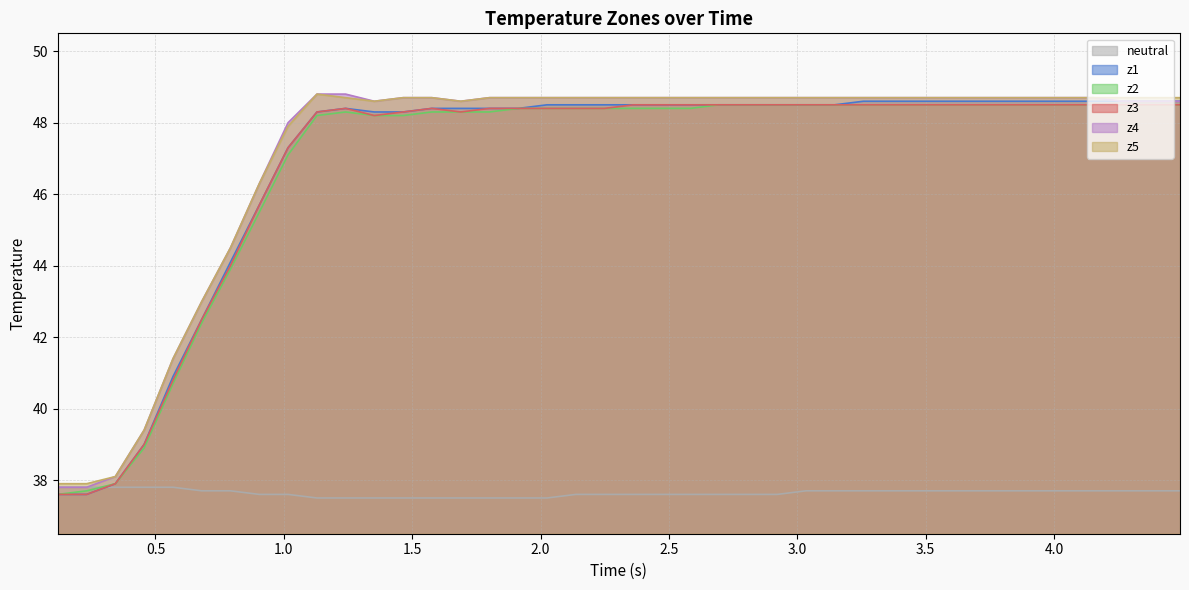

What is the minimum value for z2?

37.6